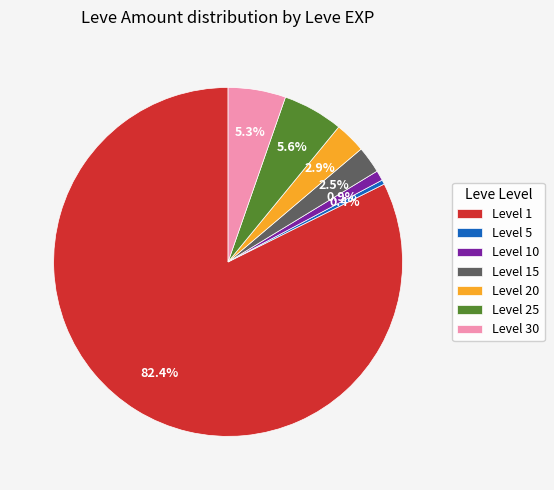

Is there any slice that represents more than half of the pie?

Yes